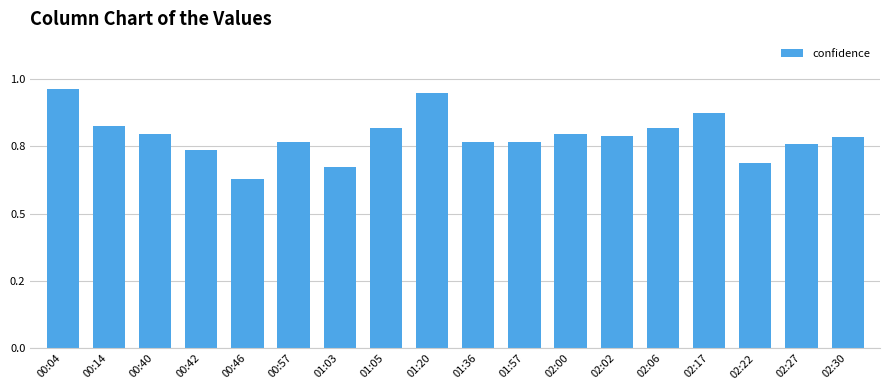

Are the bars horizontal?

No